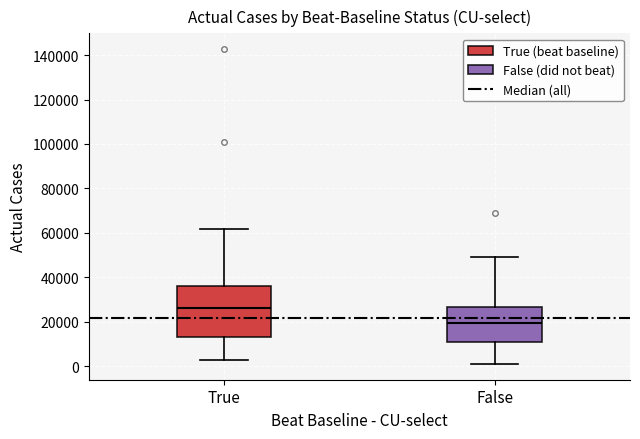

Which box is the tallest, from its lower edge to its upper edge?

True